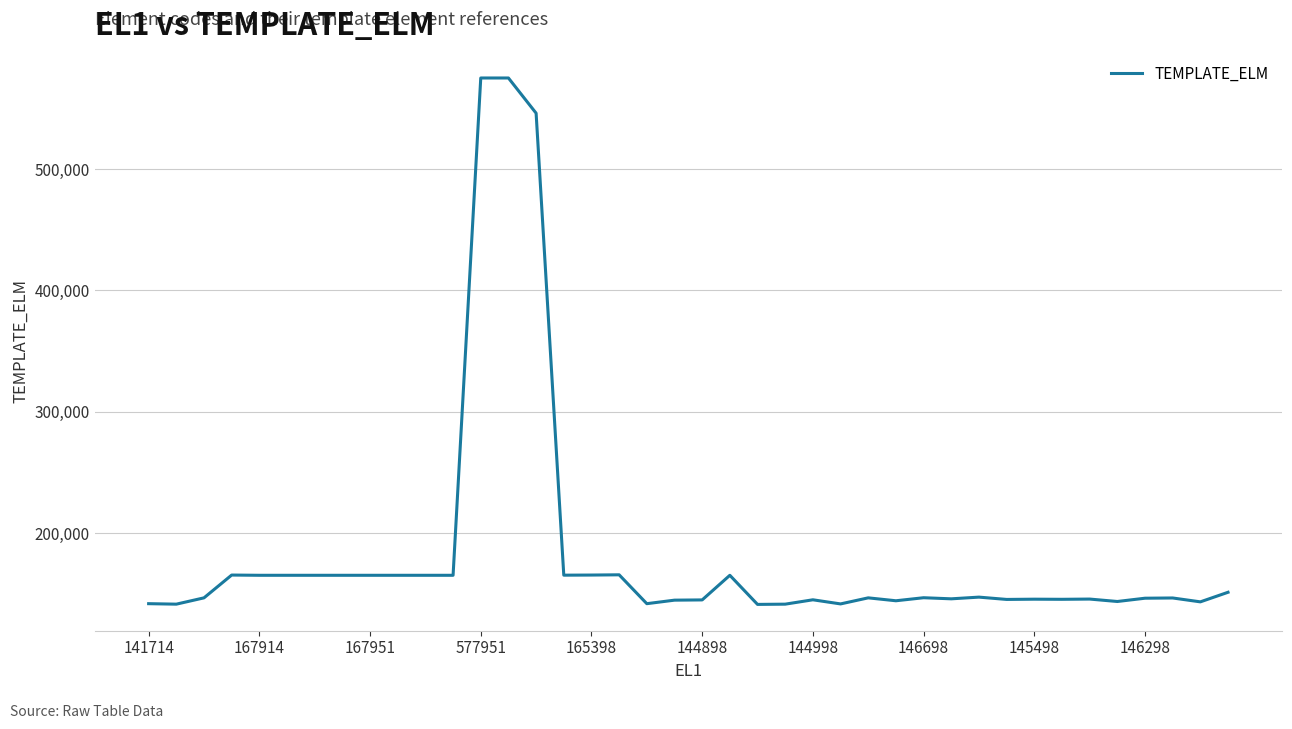

What is the smallest value displayed?

141111